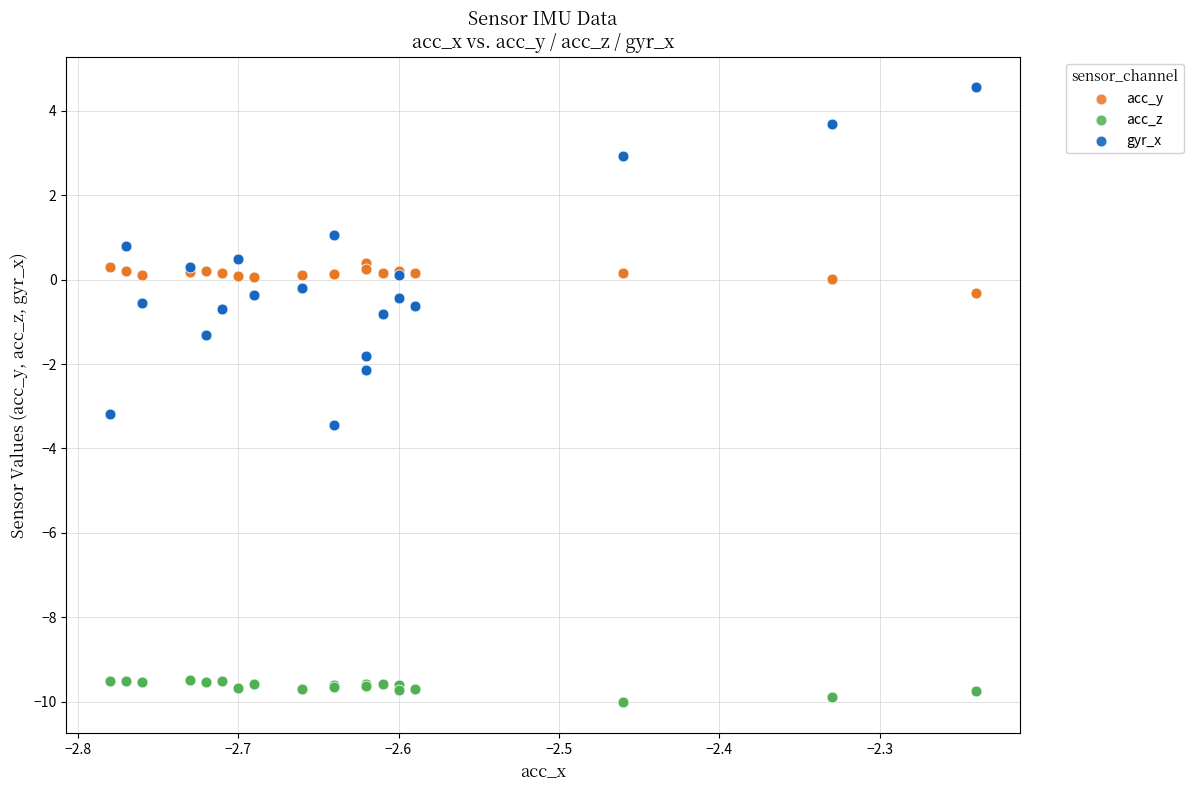

What is the X range (max minus min) for the scatter plot?

0.5